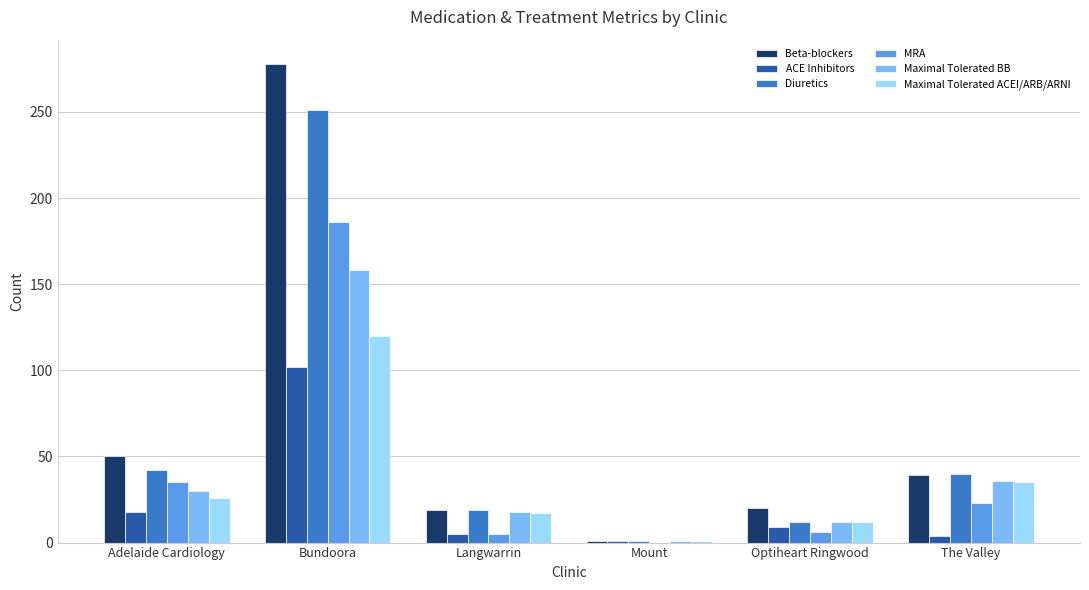

What is the maximum value shown in the chart?

278